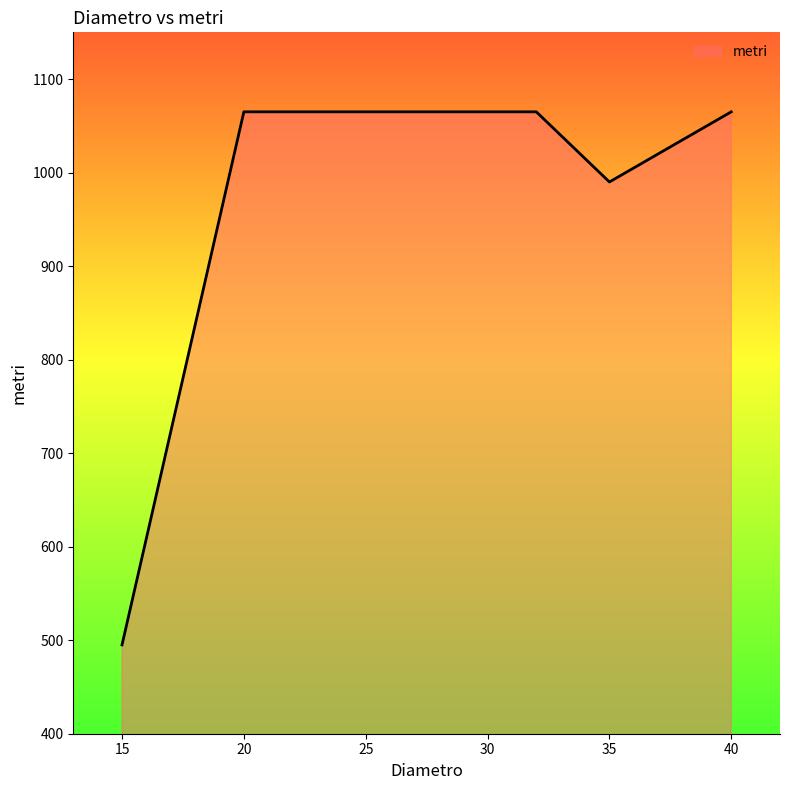

How many series are shown in this chart?

1